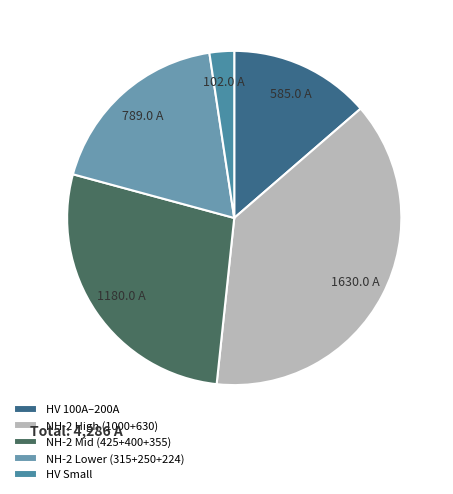

How many slices are in this pie chart?

5